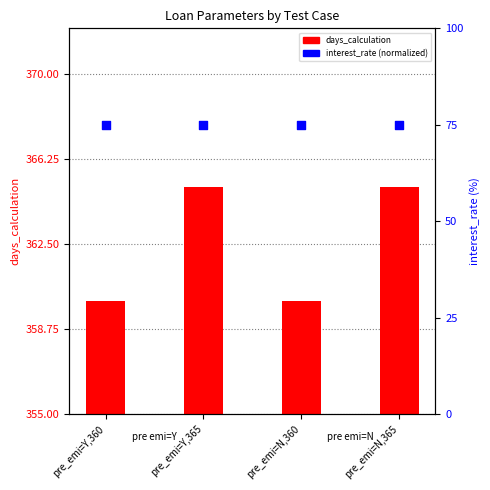

At how many categories does at least one series exceed 42?

4